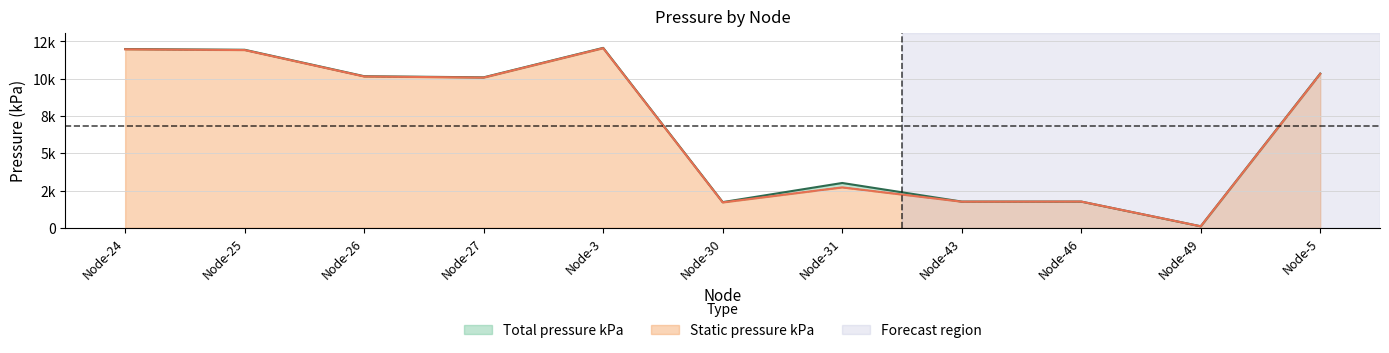

What is the difference between the maximum and second lowest values in the Static pressure kPa series?

10342.7